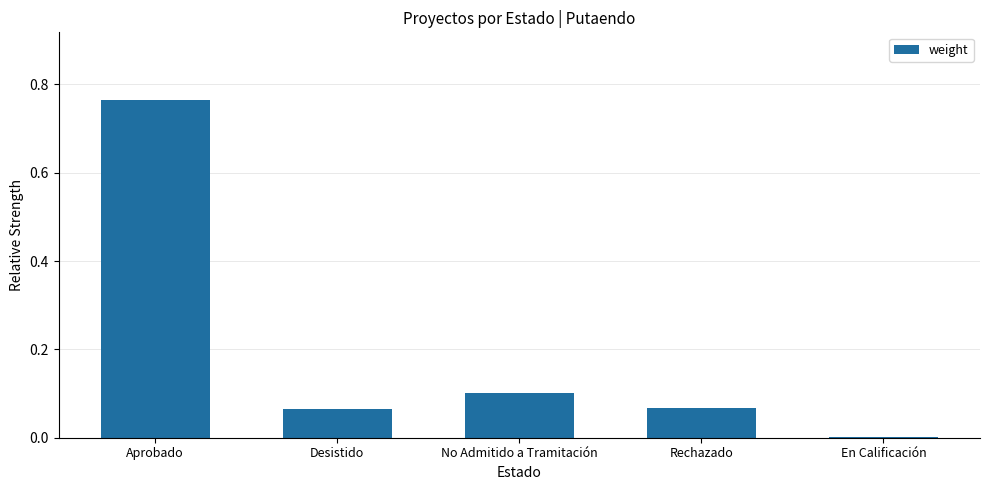

Which label corresponds to the largest value in the chart?

Aprobado